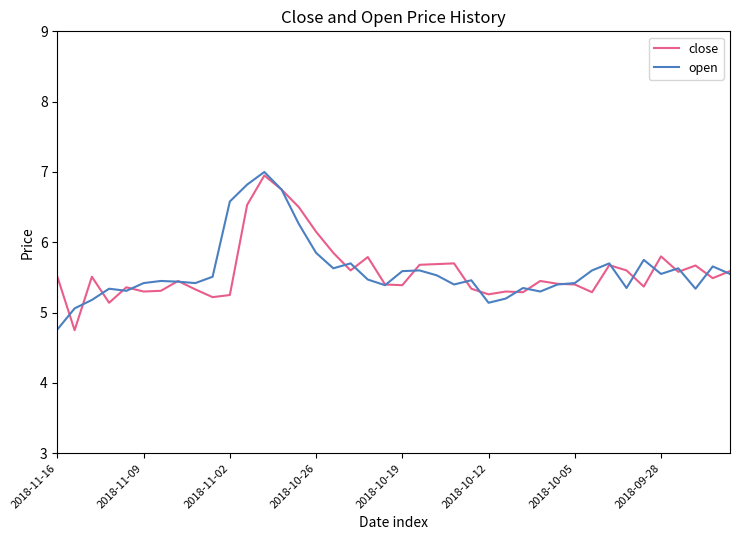

What is the smallest value displayed?

4.8